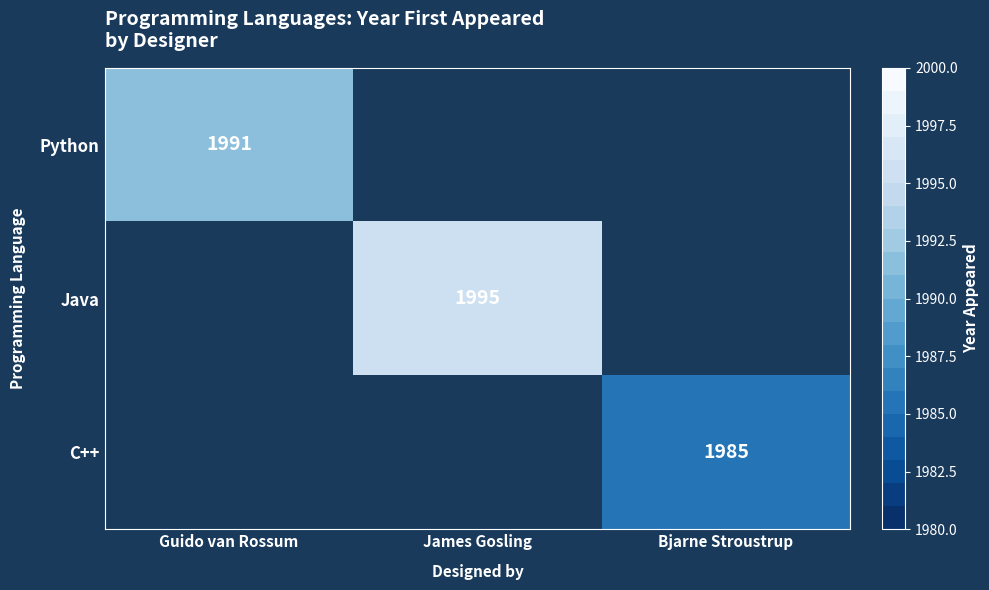

Is it true that Java equals 746 at James Gosling?

False